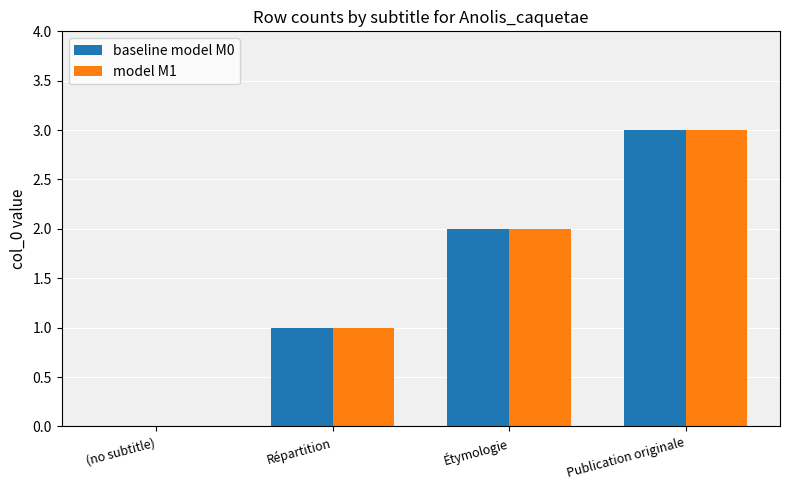

Are the bars grouped side by side (vs. stacked)?

Yes